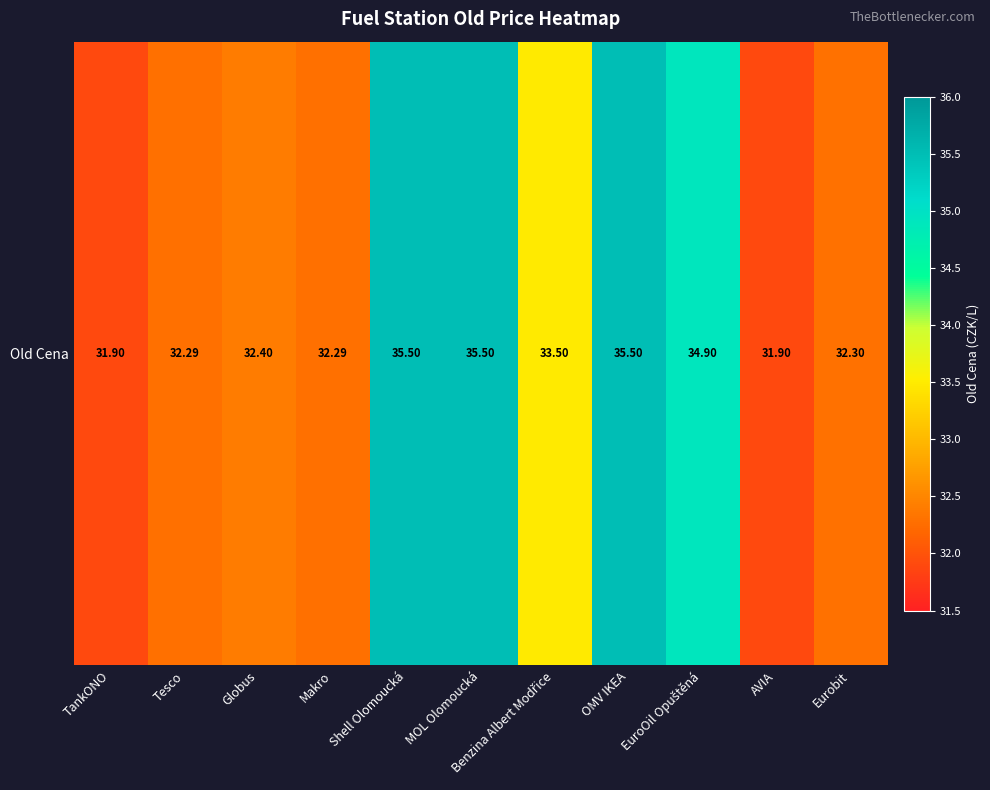

What is the sum of the values at EuroOil Opuštěná and Shell Olomoucká?

70.4